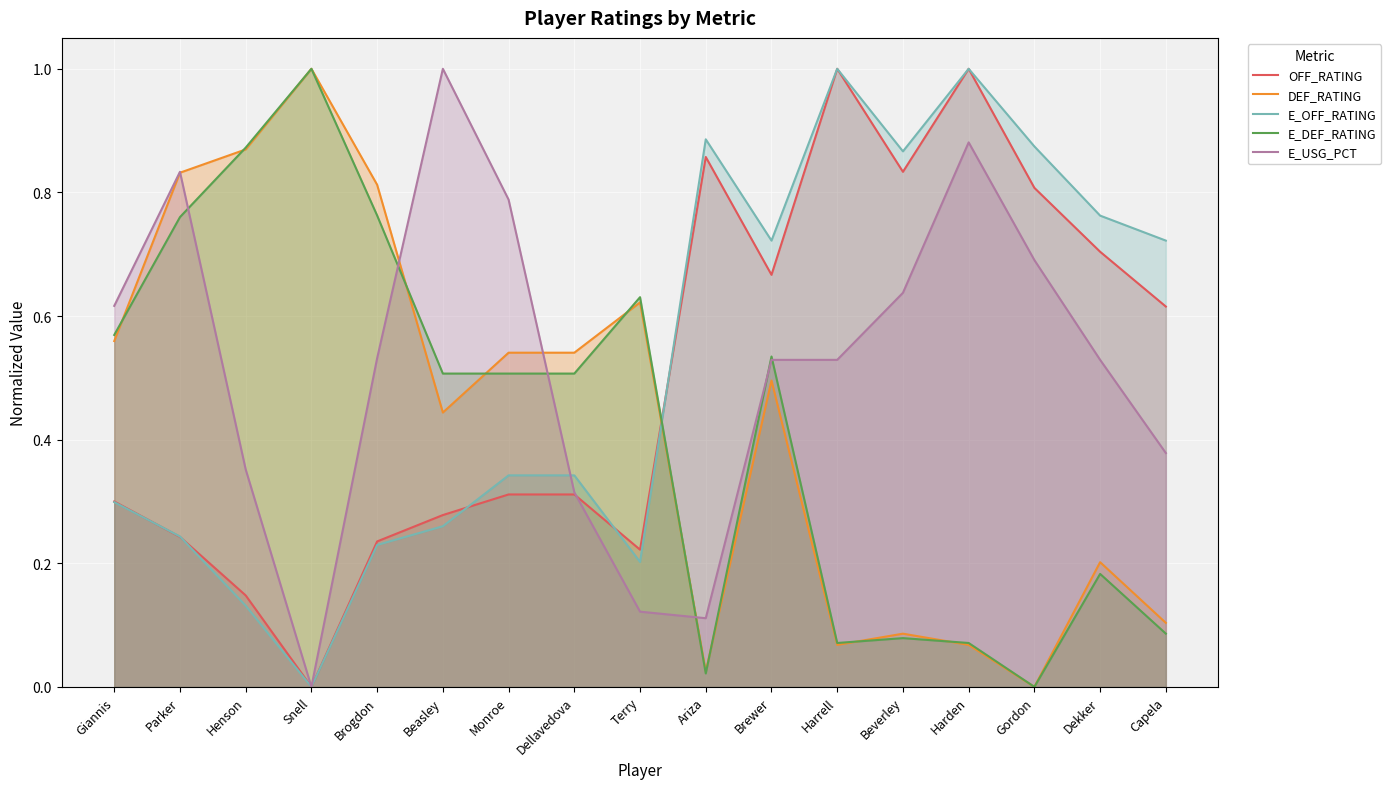

What is the sum of all OFF_RATING values?

8.5